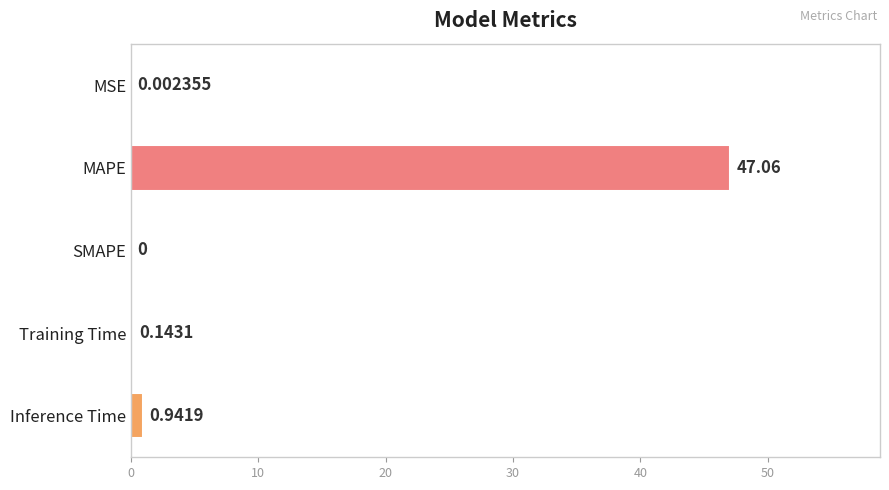

What is the change in value from MSE to Training Time?

+0.1